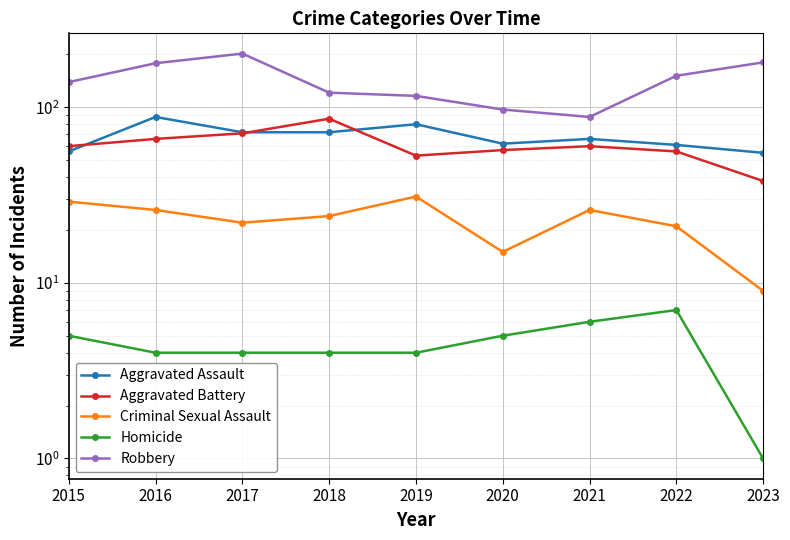

Is it true that Homicide equals 4 at 2018?

True